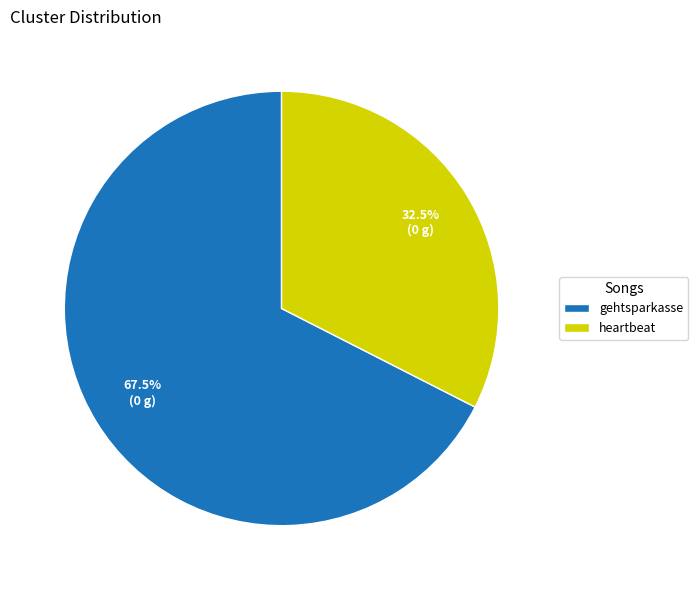

Is there a majority slice in this chart?

Yes